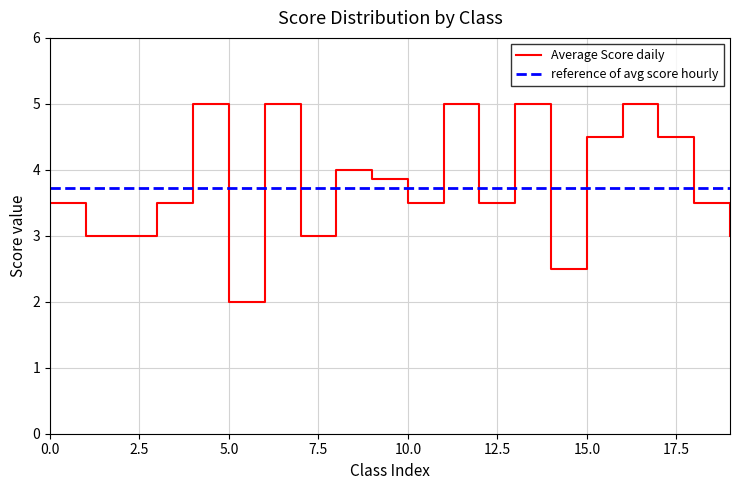

Which series has the largest range (max minus min)?

Average Score daily